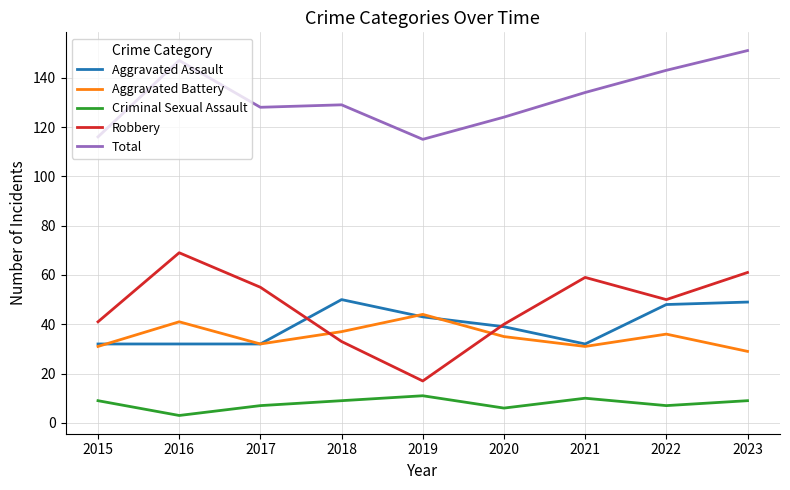

Is the value of Aggravated Battery at 2015 greater than the value of Criminal Sexual Assault at 2022?

Yes